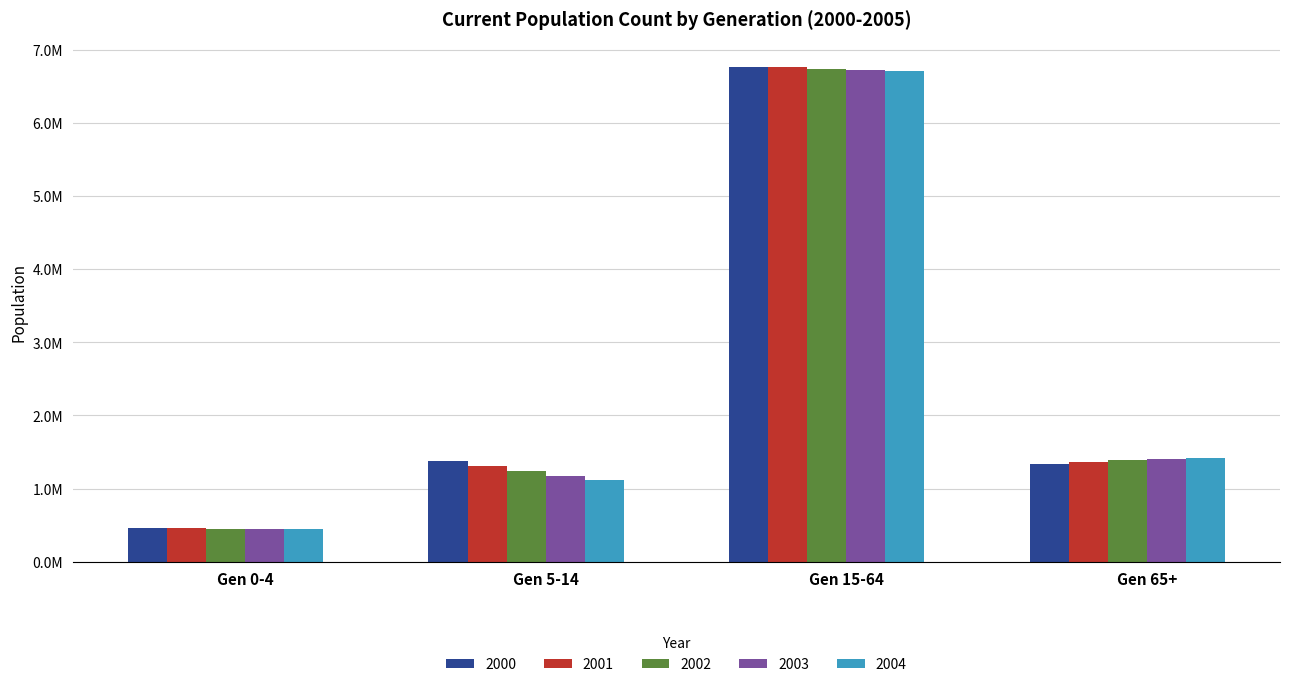

Does the chart contain any negative values?

No